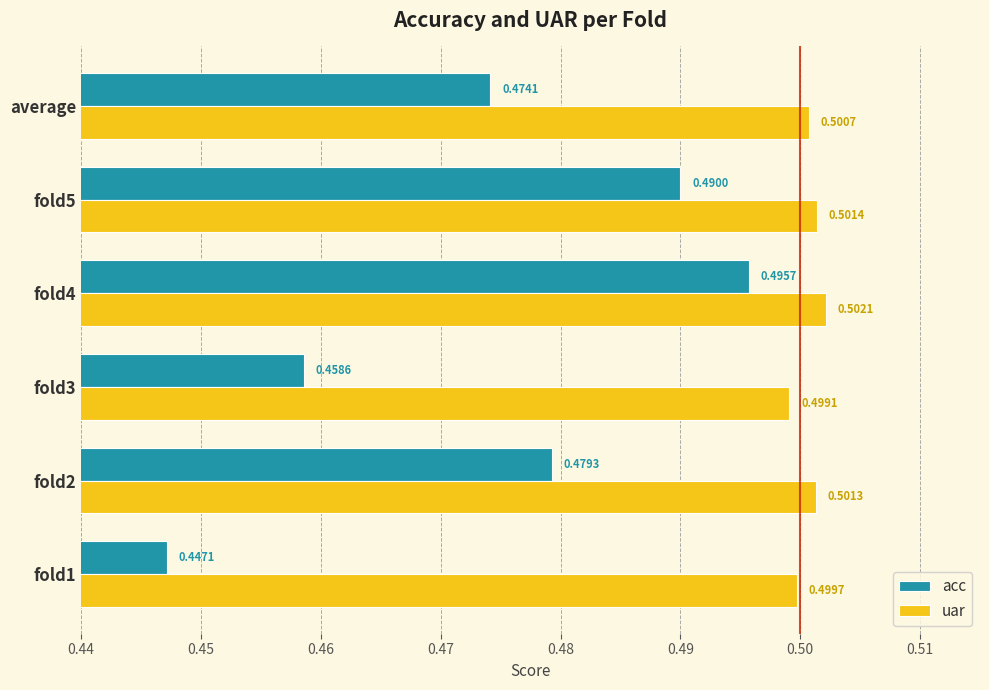

At how many categories does at least one series exceed 0?

6